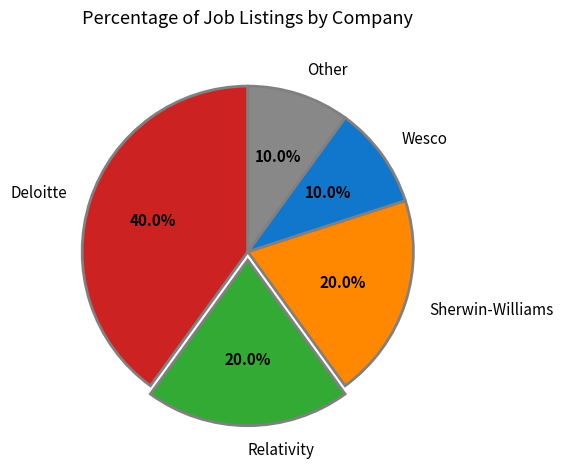

To the nearest percent, what percentage of the pie is Wesco?

10%